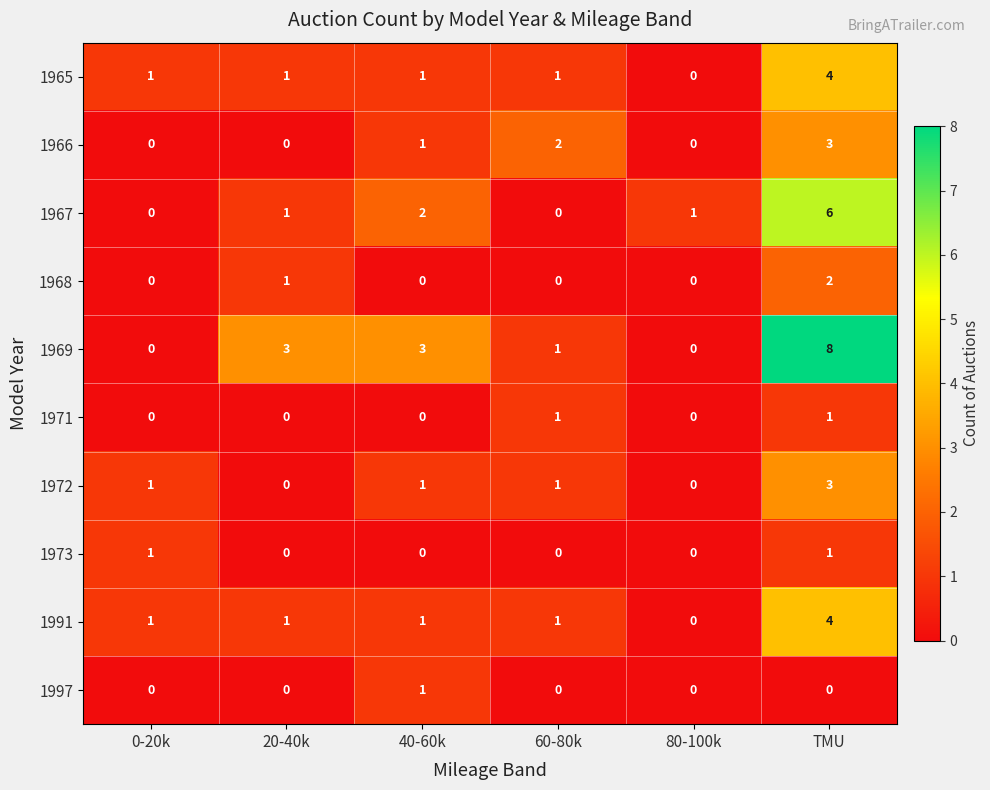

Which label corresponds to the largest value in the chart?

TMU